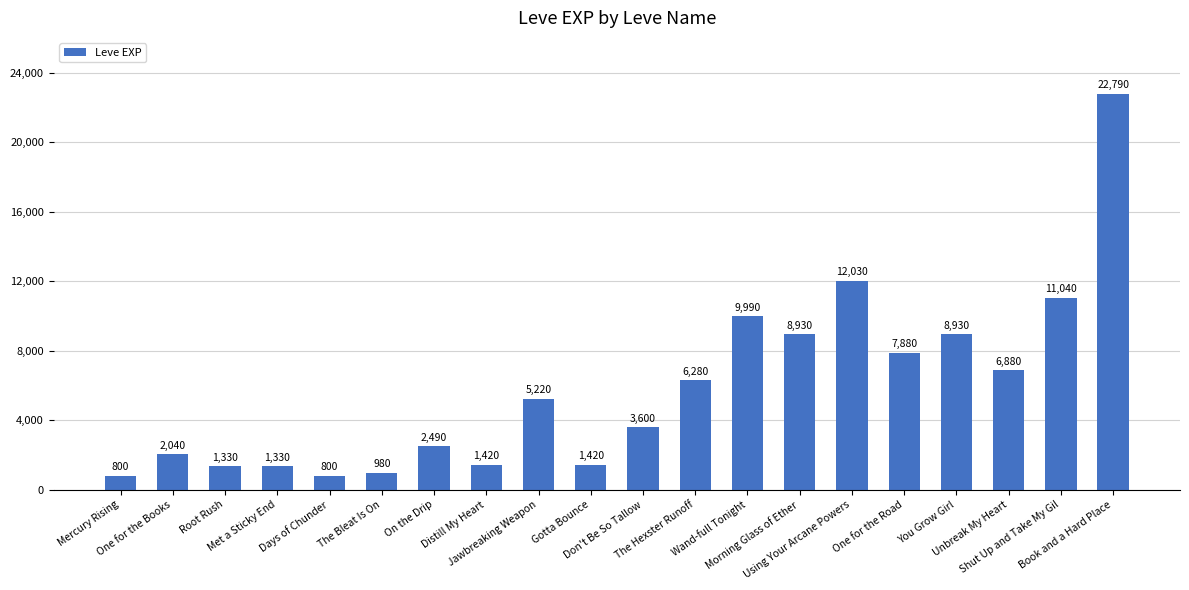

What is the change in value from Root Rush to Morning Glass of Ether?

+7600